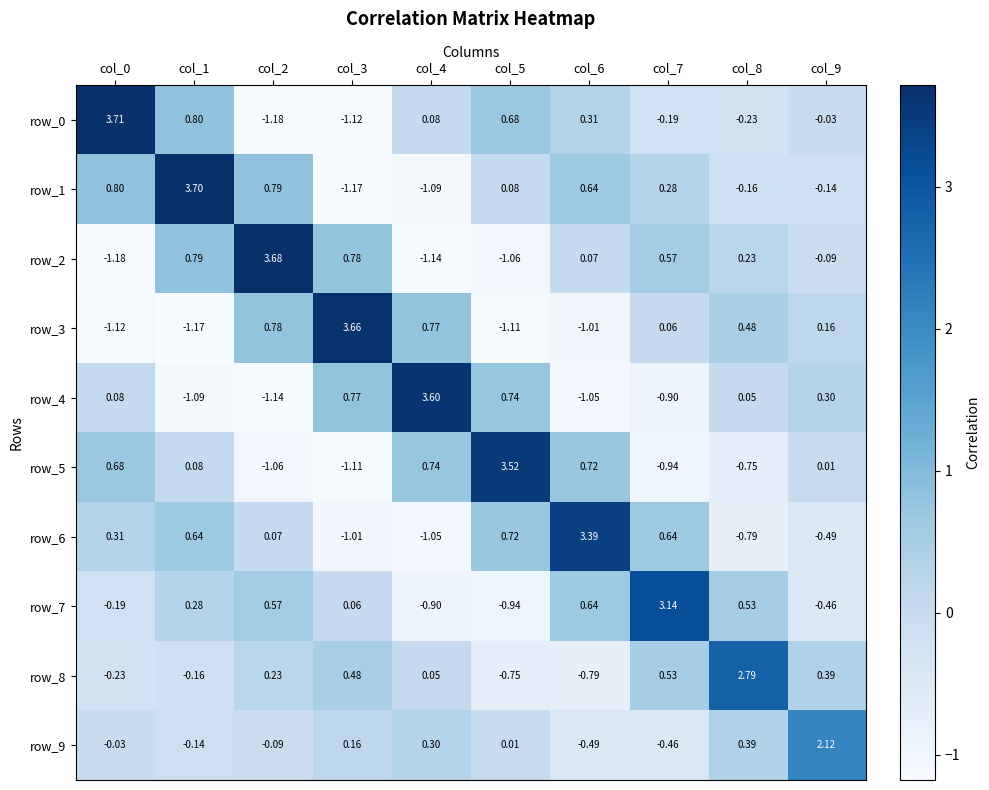

Is the value of row_6 at col_4 greater than the value of row_5 at col_7?

No